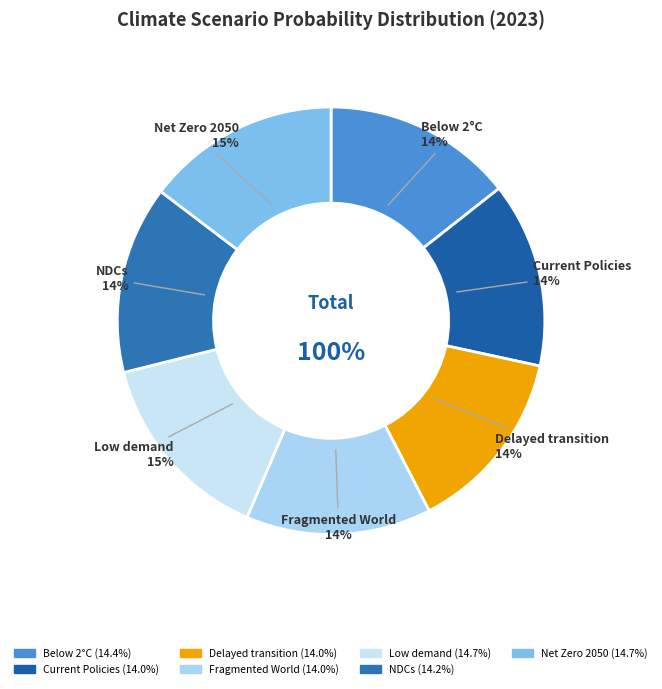

How many segments does this pie chart have?

7